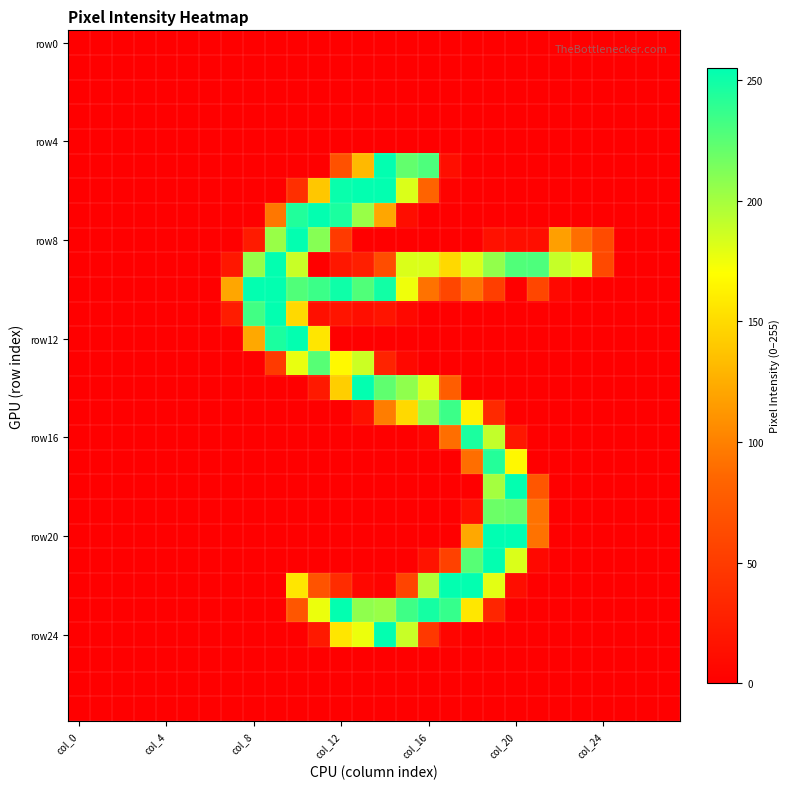

Count the number of data series in this chart.

28